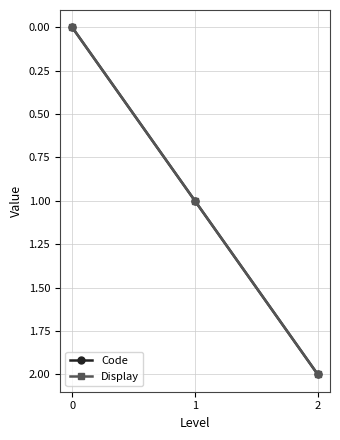

Does the chart have visible grid lines?

Yes